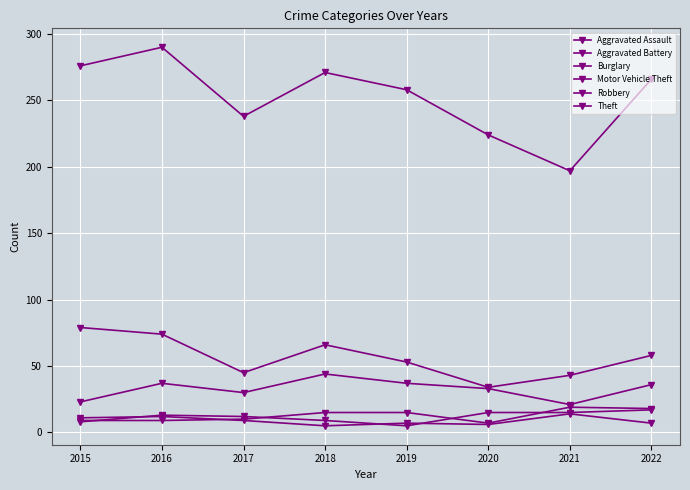

Does the chart have visible grid lines?

Yes